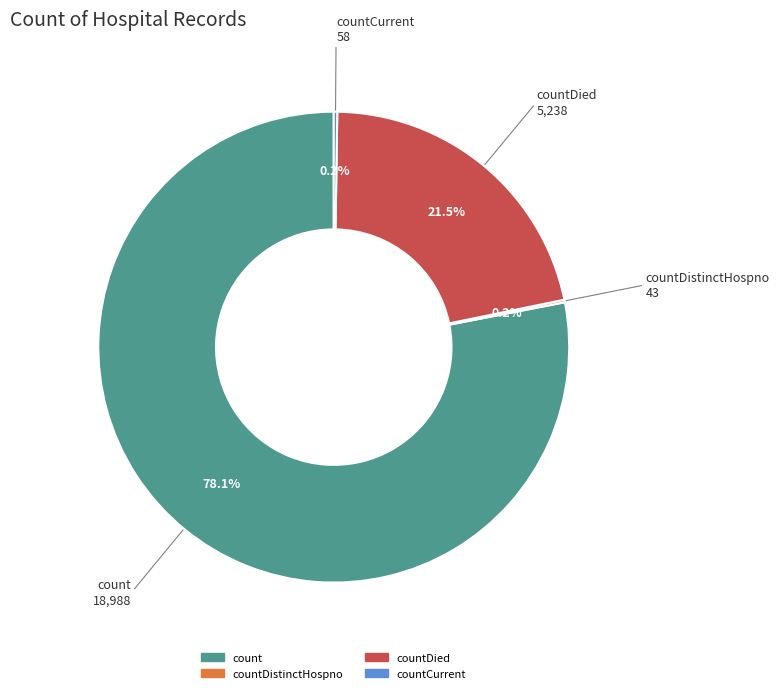

Does any single category account for the majority?

Yes